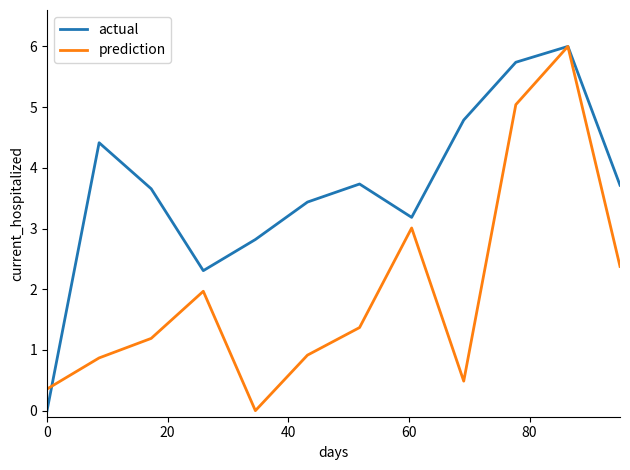

Which series has the largest total across all categories?

actual